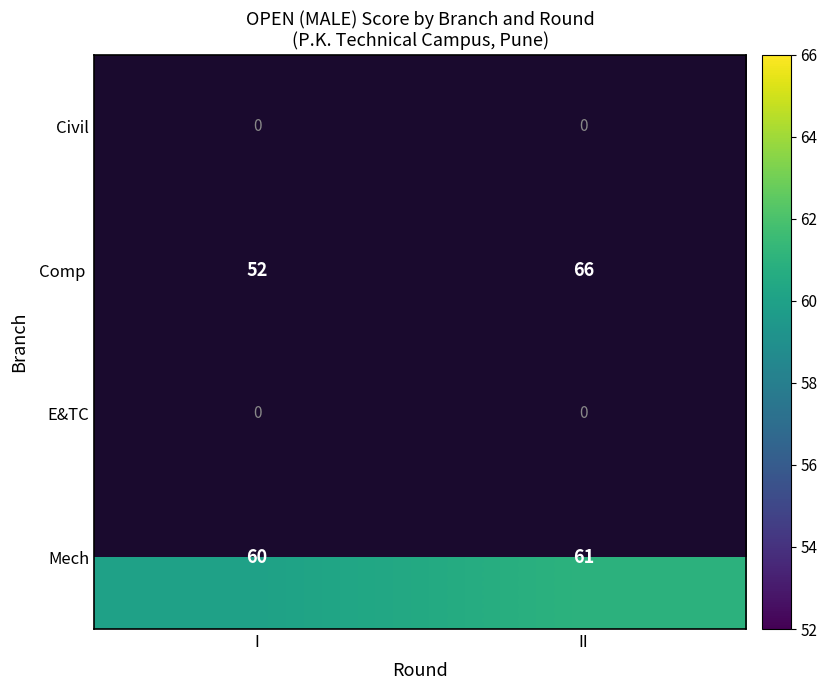

Which label corresponds to the largest value in the chart?

II